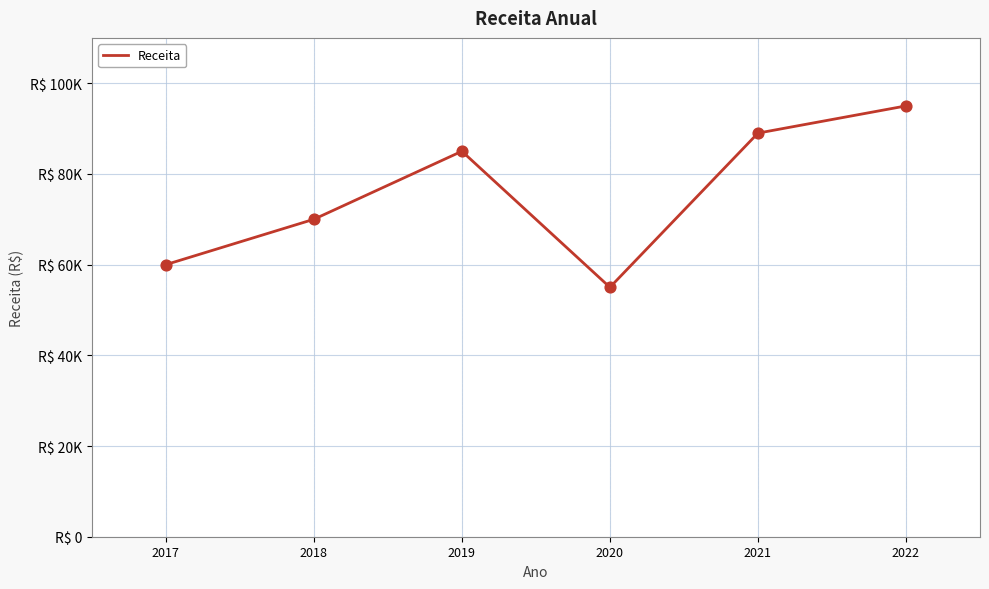

What is the ratio of the value at 2021 to the value at 2022?

0.9